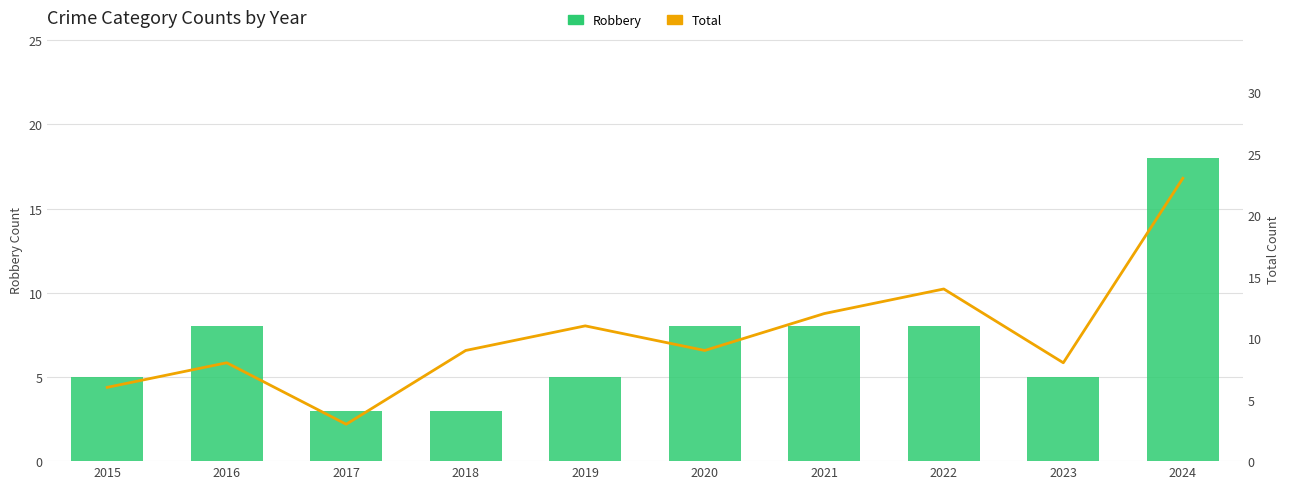

The value of Robbery at 2021 is 12. True or false?

False